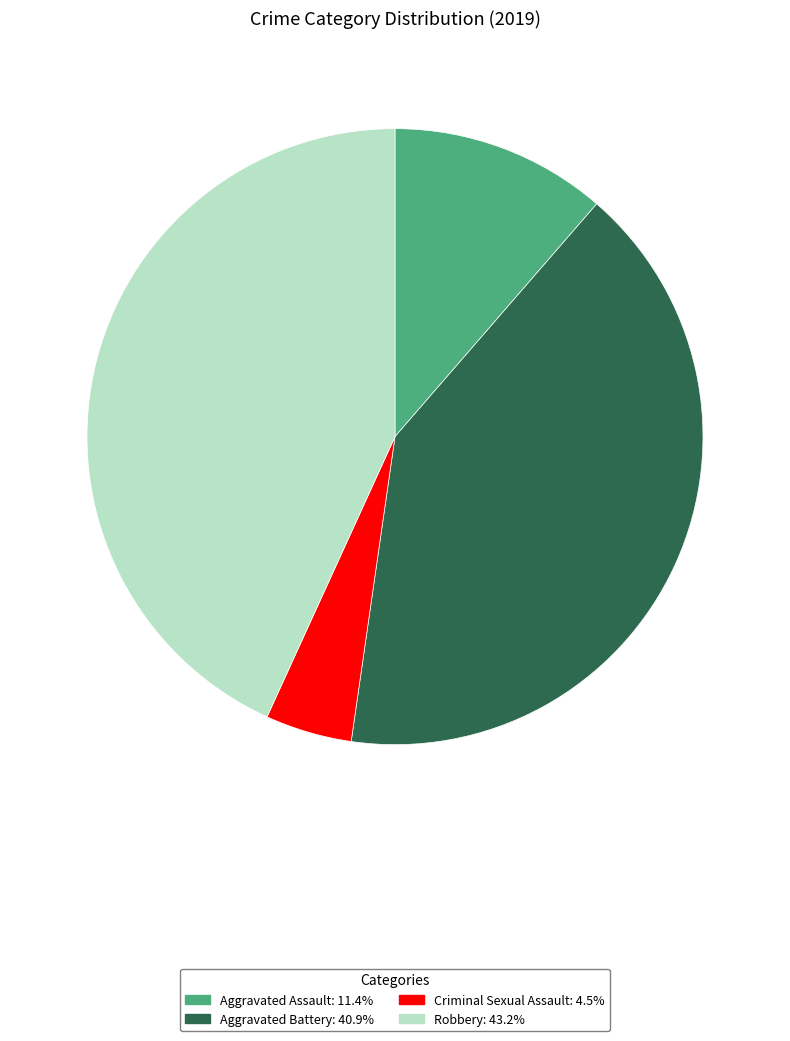

Is there a majority slice in this chart?

No